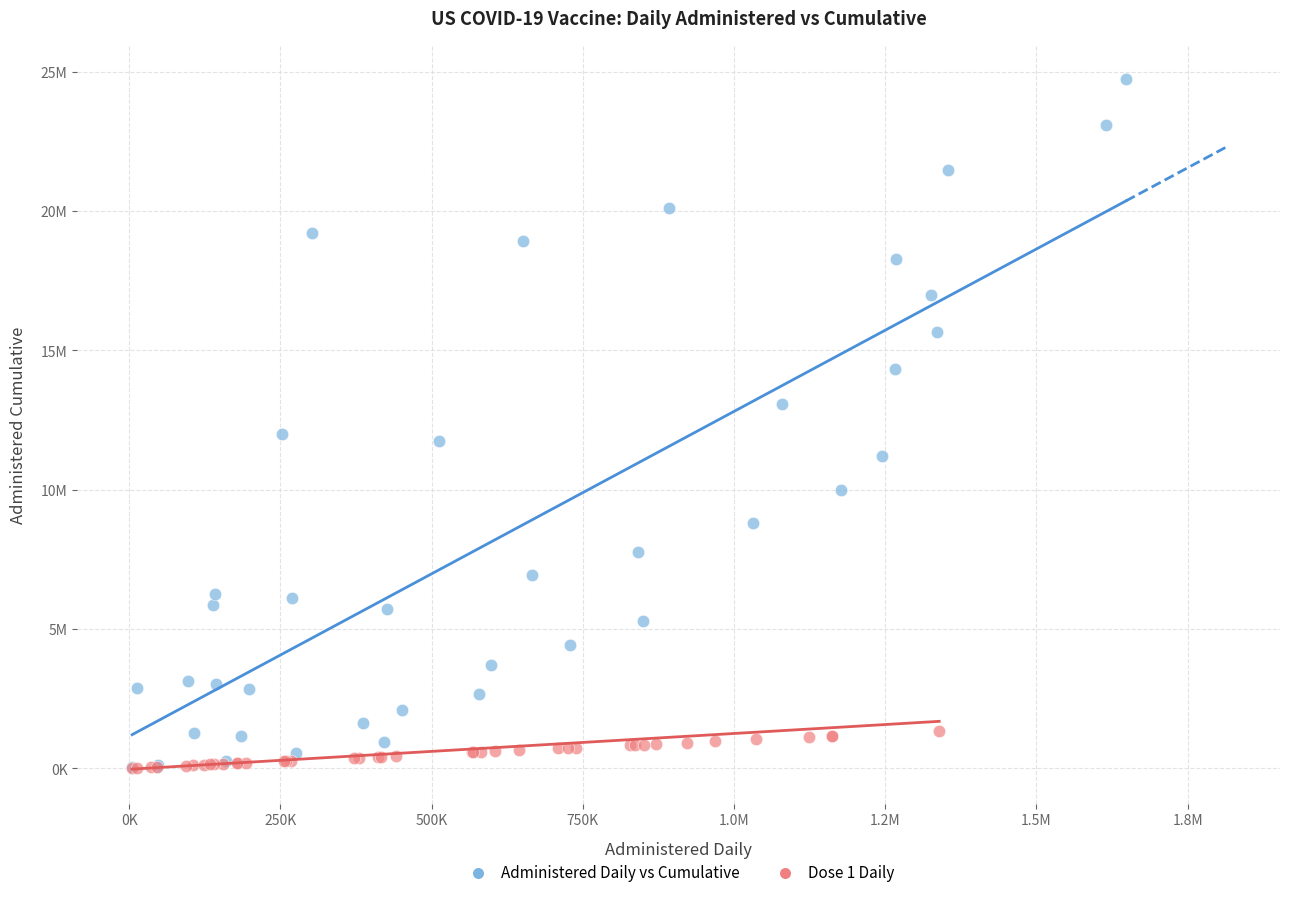

What are all the series names shown in the legend?

Administered Daily vs Cumulative, Dose 1 Daily